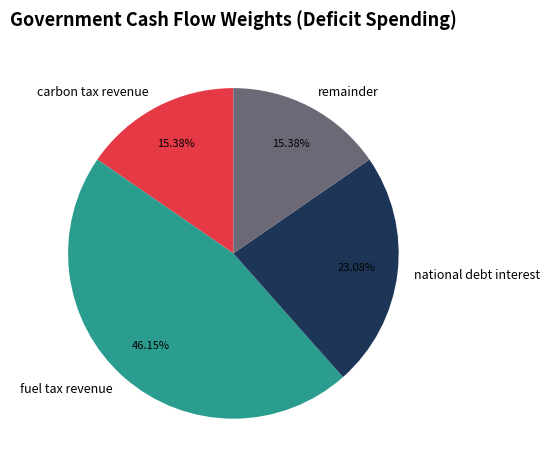

Approximately how many times larger is the value at fuel tax revenue compared to remainder?

3.0